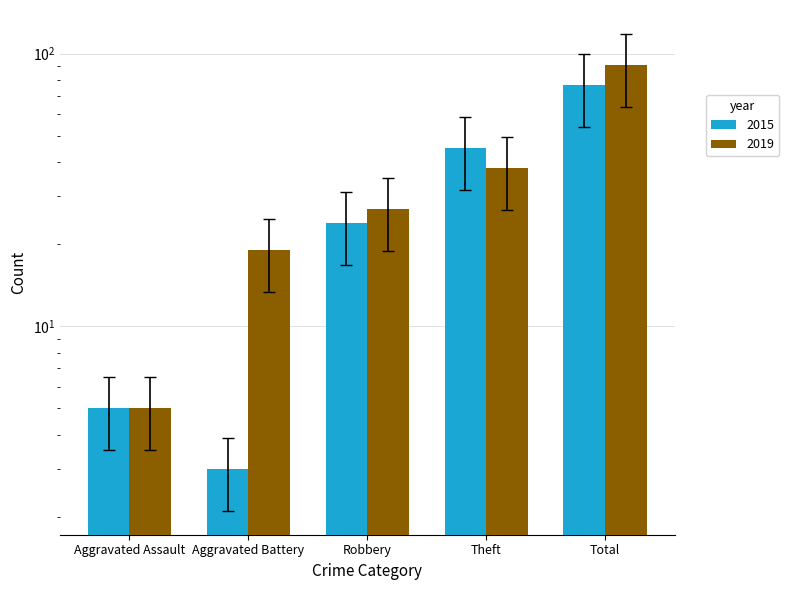

How many bars are there in total?

10